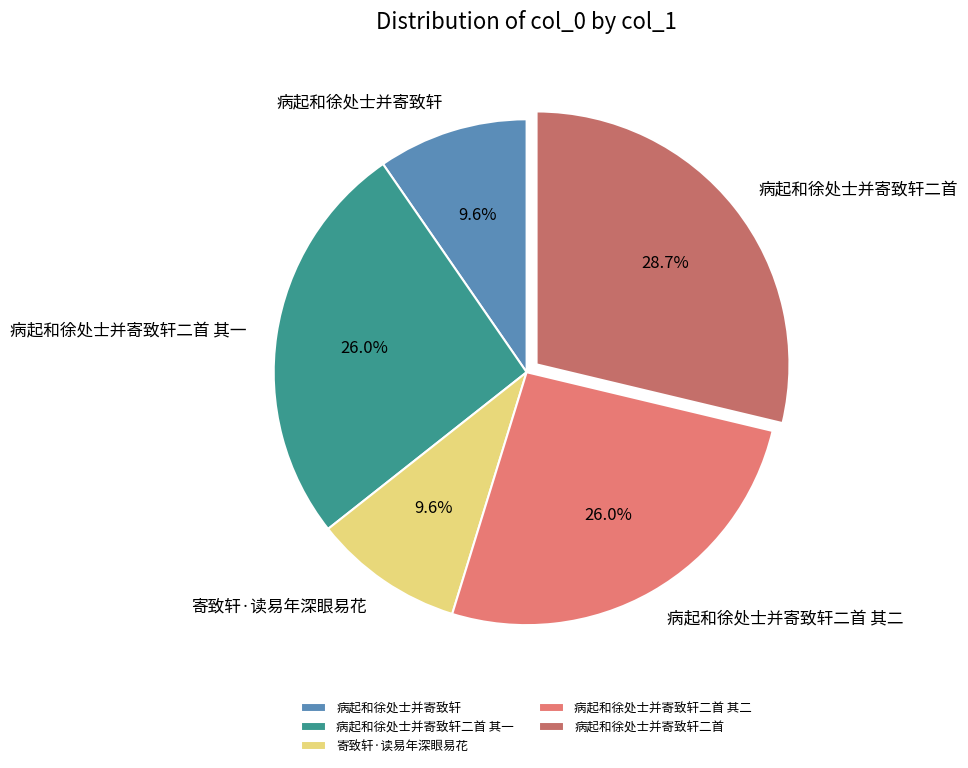

The 寄致轩·读易年深眼易花 slice represents 20% of the pie. True or false?

False